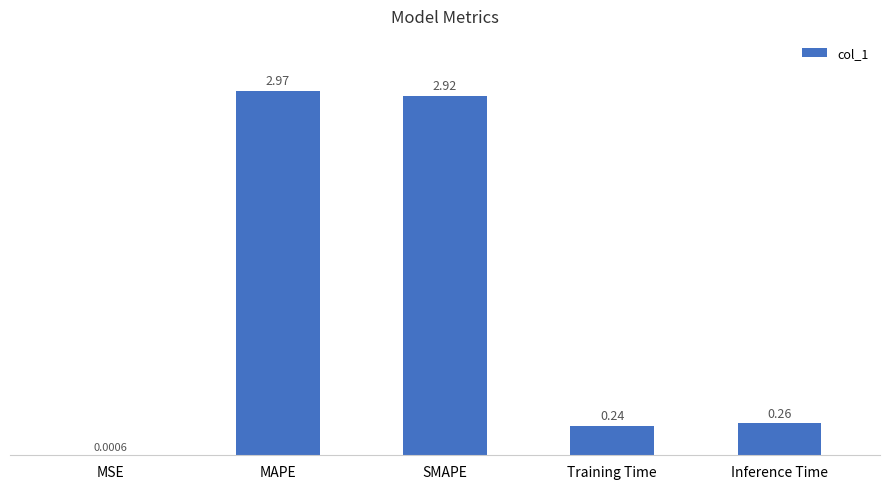

Where is the data nearest to the value 1?

Inference Time